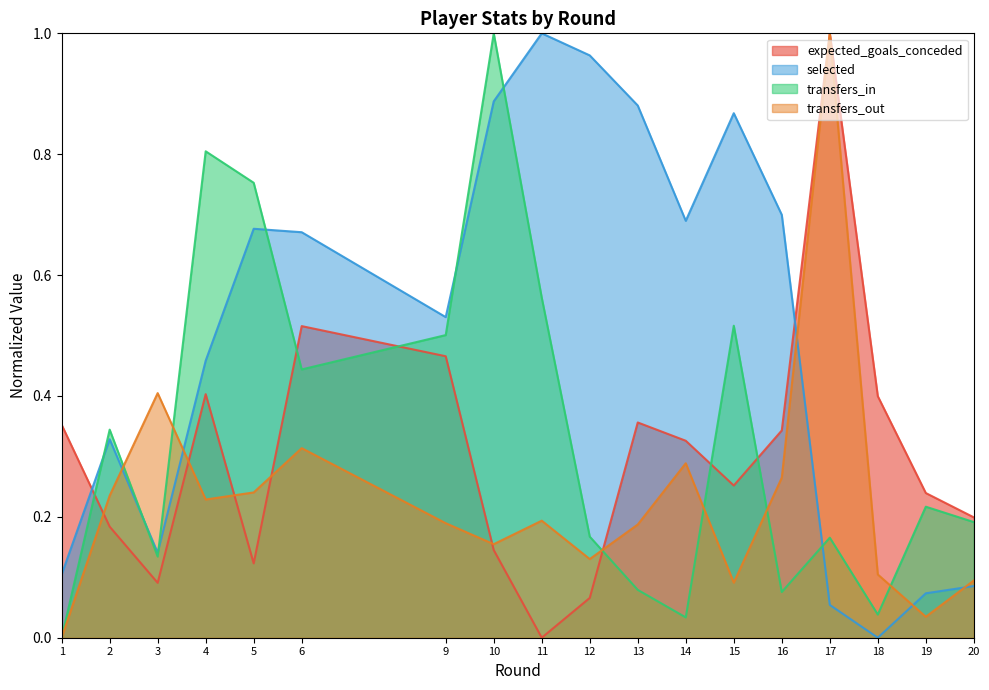

Reading right to left, what are all the values shown in this chart?

expected_goals_conceded: 0.2	0.2	0.4	1.0	0.3	0.3	0.3	0.4	0.1	0.0	0.1	0.5	0.5	0.1	0.4	0.1	0.2	0.4
selected: 0.1	0.1	0.0	0.1	0.7	0.9	0.7	0.9	1.0	1.0	0.9	0.5	0.7	0.7	0.5	0.1	0.3	0.1
transfers_in: 0.2	0.2	0.0	0.2	0.1	0.5	0.0	0.1	0.2	0.6	1.0	0.5	0.4	0.8	0.8	0.1	0.3	0.0
transfers_out: 0.1	0.0	0.1	1.0	0.3	0.1	0.3	0.2	0.1	0.2	0.2	0.2	0.3	0.2	0.2	0.4	0.2	0.0